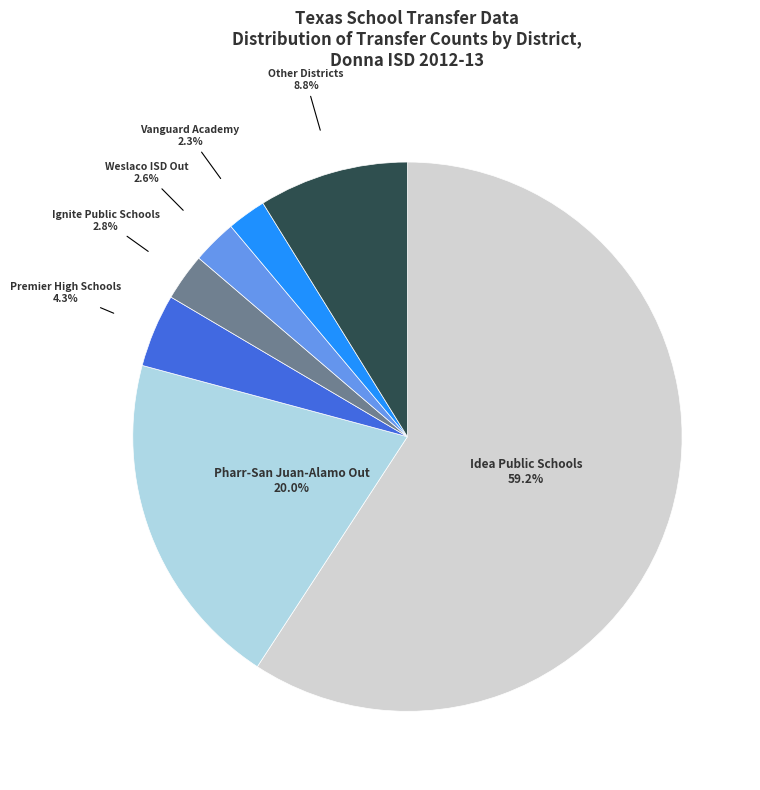

What percentage do Ignite Public Schools and Vanguard Academy together represent?

5.1%